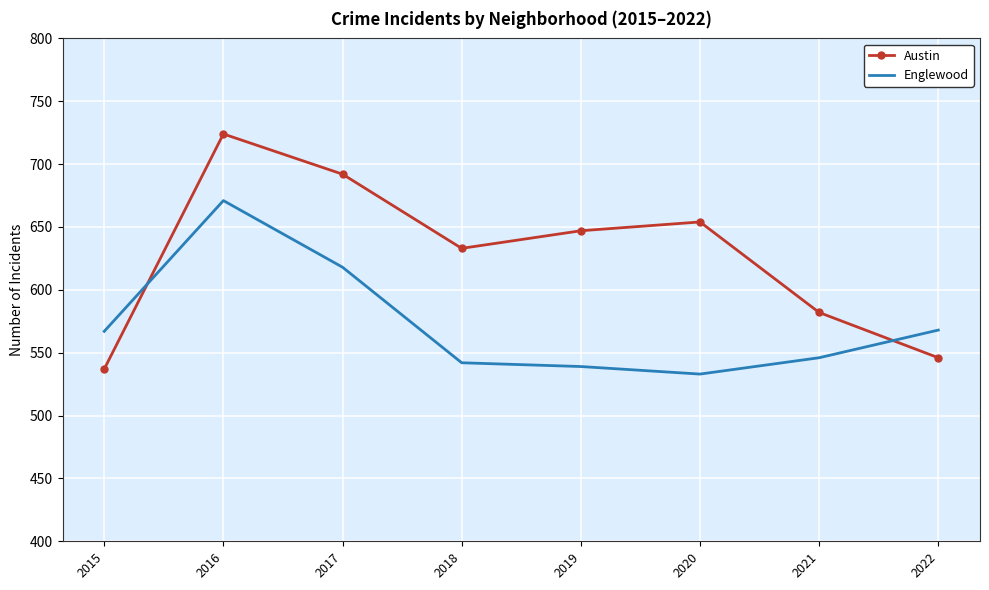

List the series in order of their overall mean, highest first.

Austin, Englewood